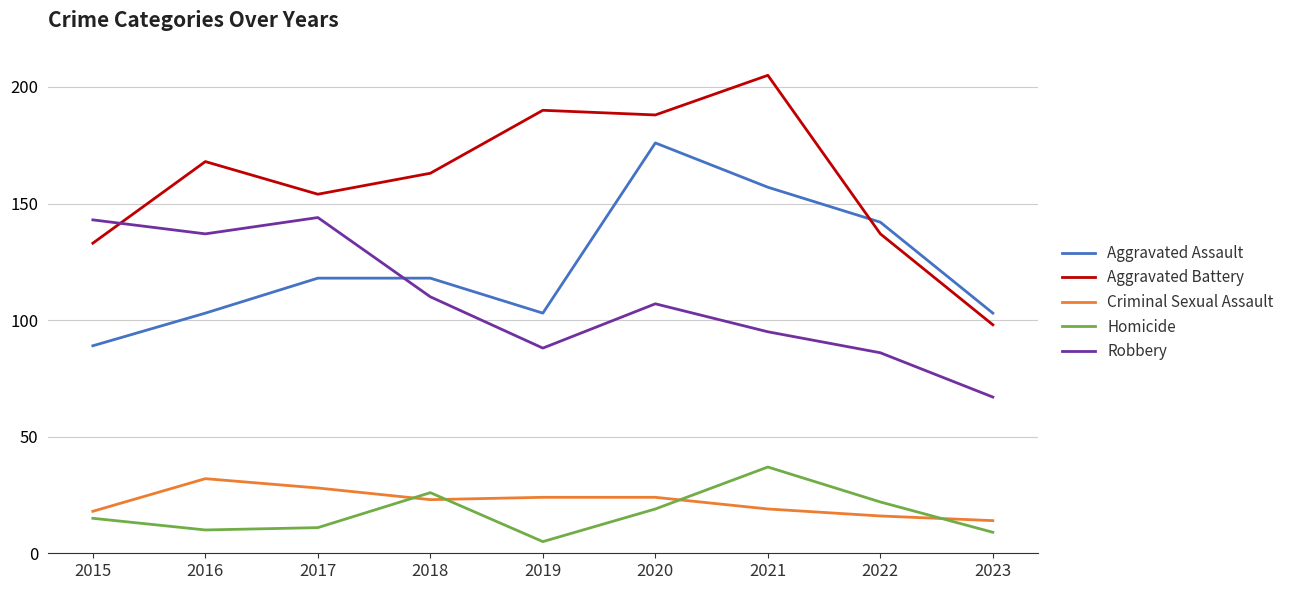

How many distinct data groups are displayed?

5